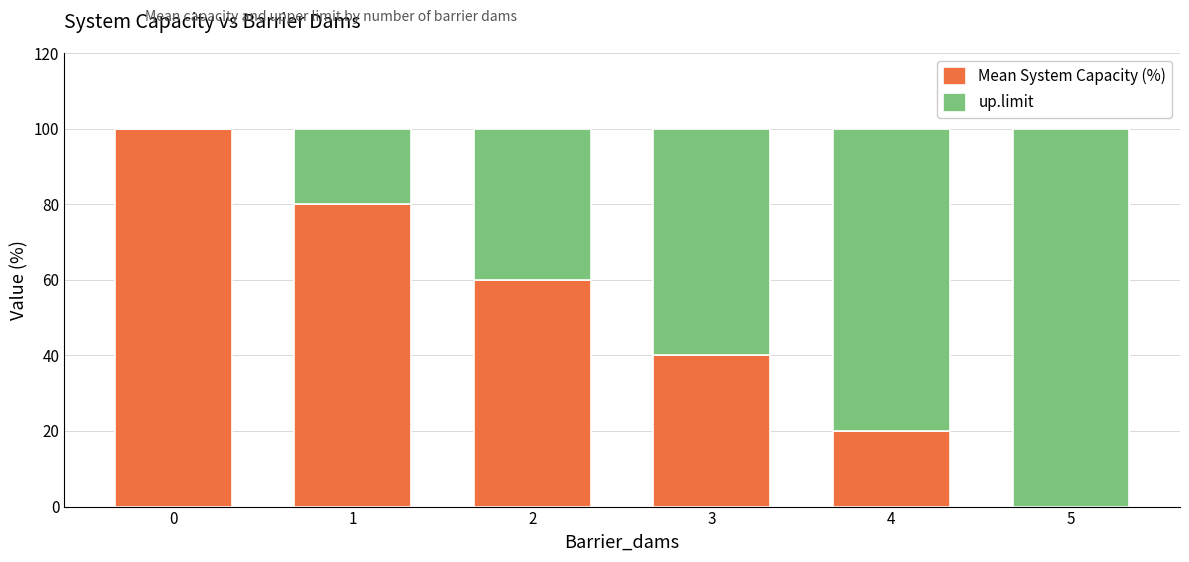

How many categories are shown in the chart?

6